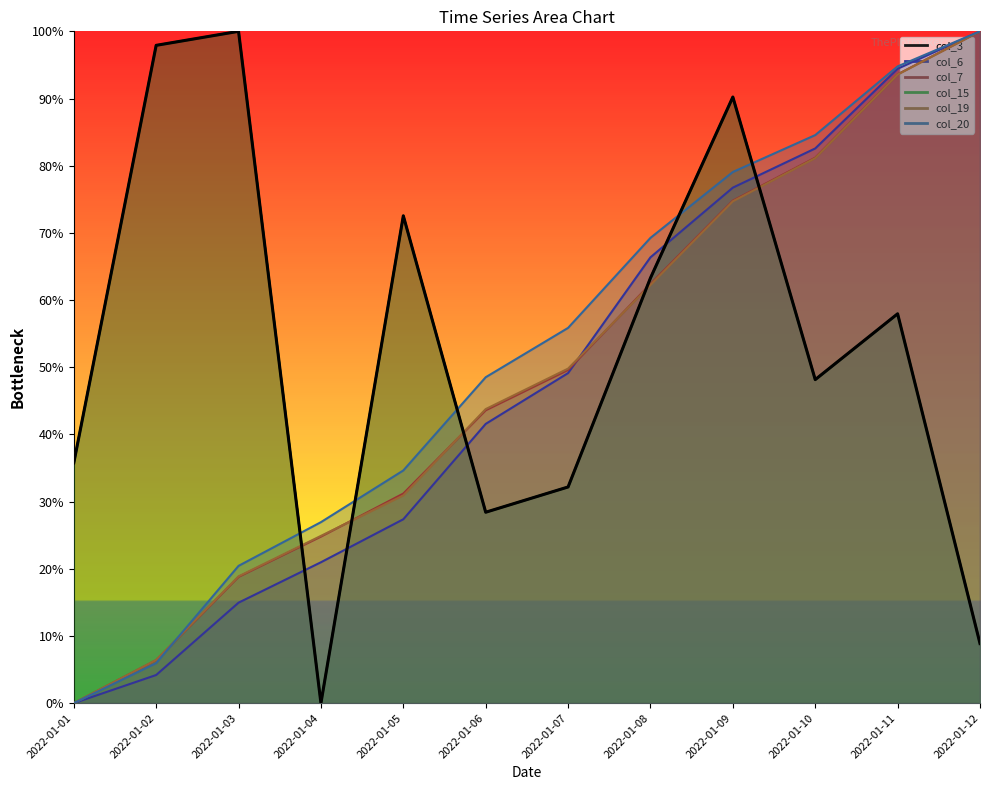

List the labels in order of value, smallest first.

2022-01-04, 2022-01-12, 2022-01-06, 2022-01-07, 2022-01-01, 2022-01-10, 2022-01-11, 2022-01-08, 2022-01-05, 2022-01-09, 2022-01-02, 2022-01-03